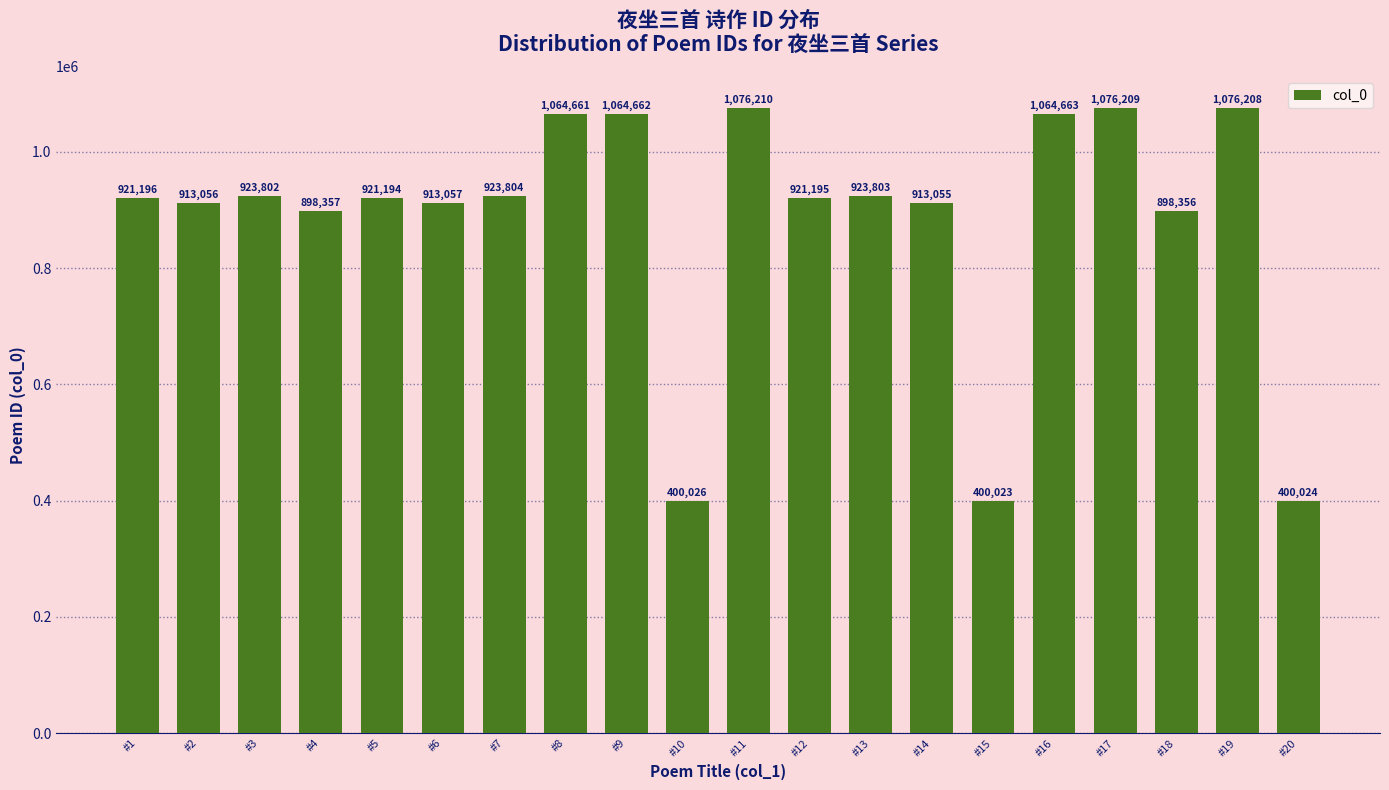

List the labels in order of value, largest first.

#11, #17, #19, #16, #9, #8, #7, #13, #3, #1, #12, #5, #6, #2, #14, #4, #18, #10, #20, #15